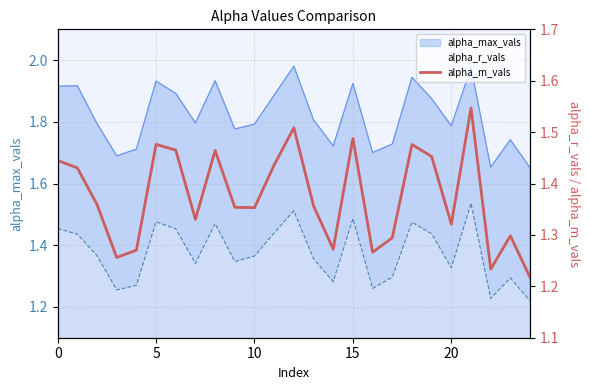

Which label corresponds to the largest value in the chart?

21